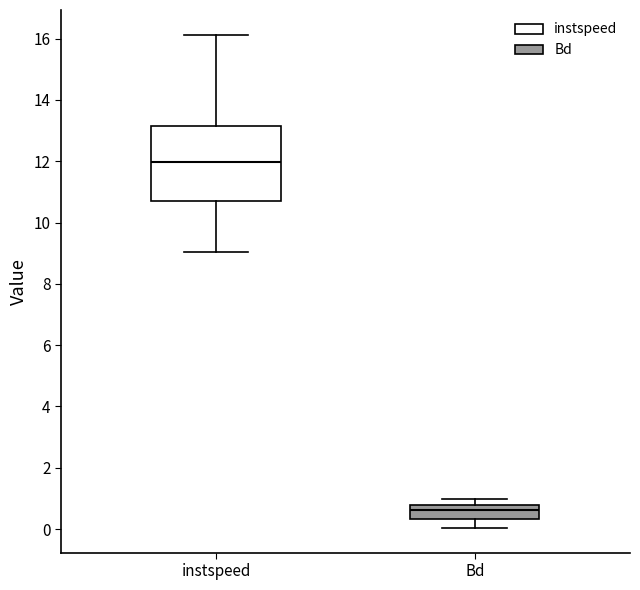

Reading left to right, read every box against the y-axis: the position of its median line, the range the box covers, and the ends of its whiskers. The values are not printed on the chart, so give them approximately, as read against the axis.

instspeed: median 12.0, box 10.8 to 13.2, whiskers 9.0 to 16.2
Bd: median 0.6, box 0.4 to 0.8, whiskers 0.0 to 1.0